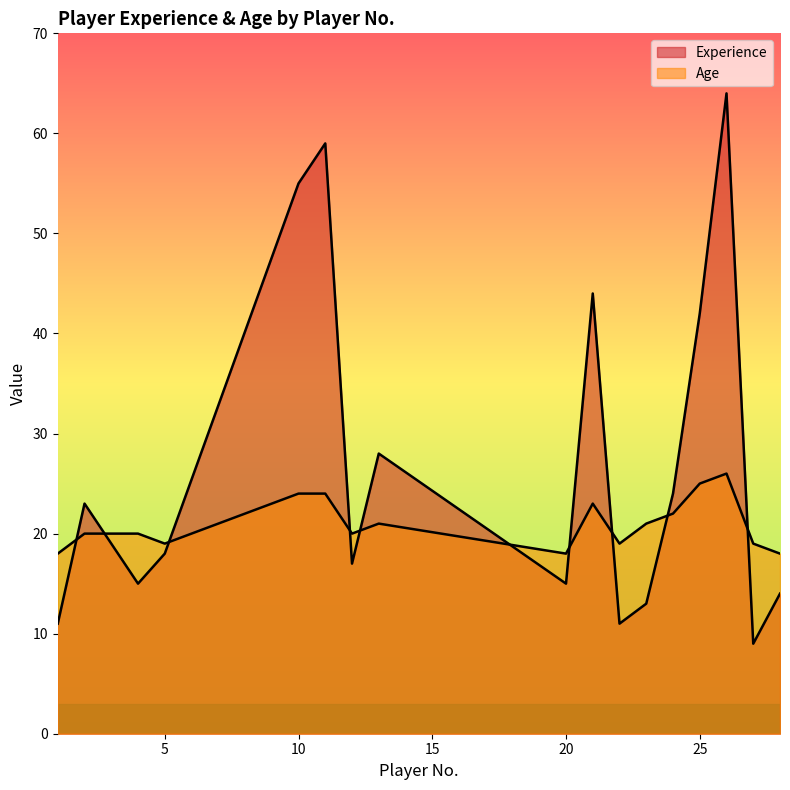

What value does the Experience series have at 21, to the nearest 10?

40